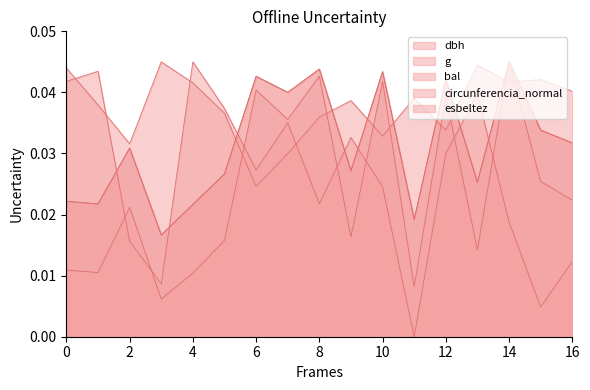

True or false: circunferencia_normal and g intersect in this chart.

False